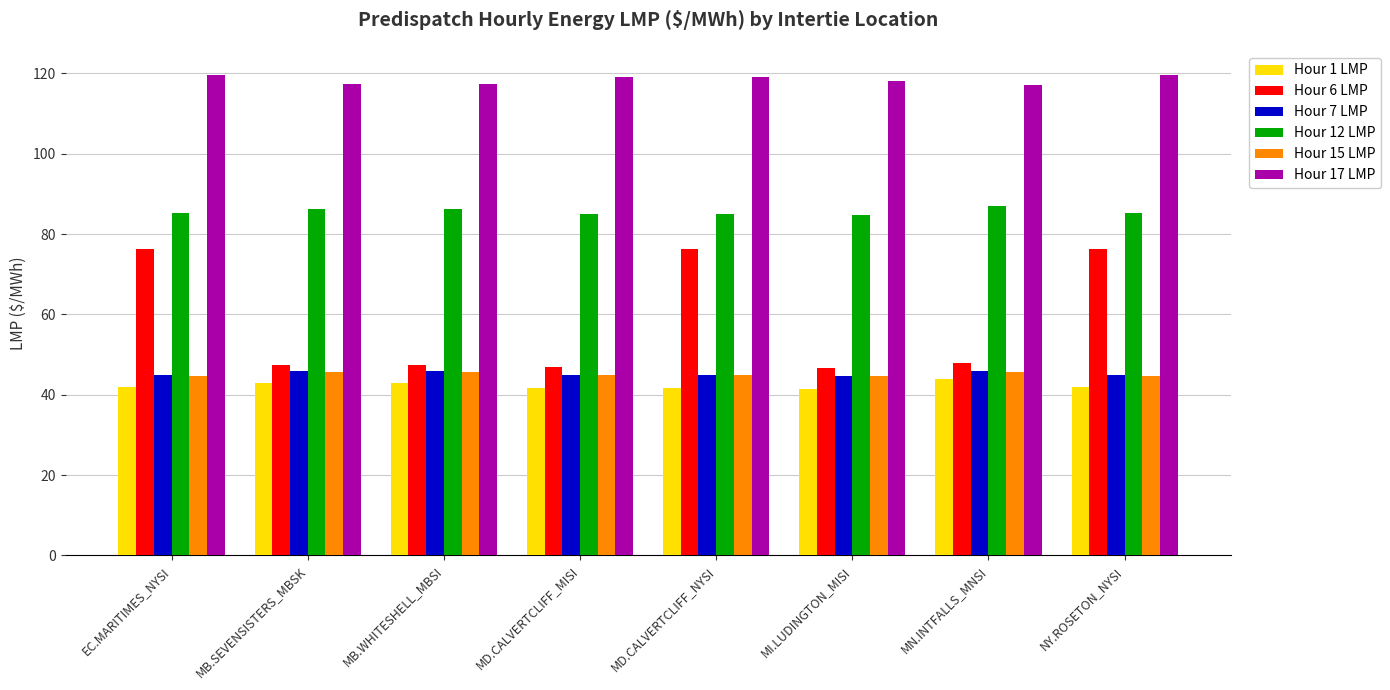

What is the total value across all series at MN.INTFALLS_MNSI?

387.6